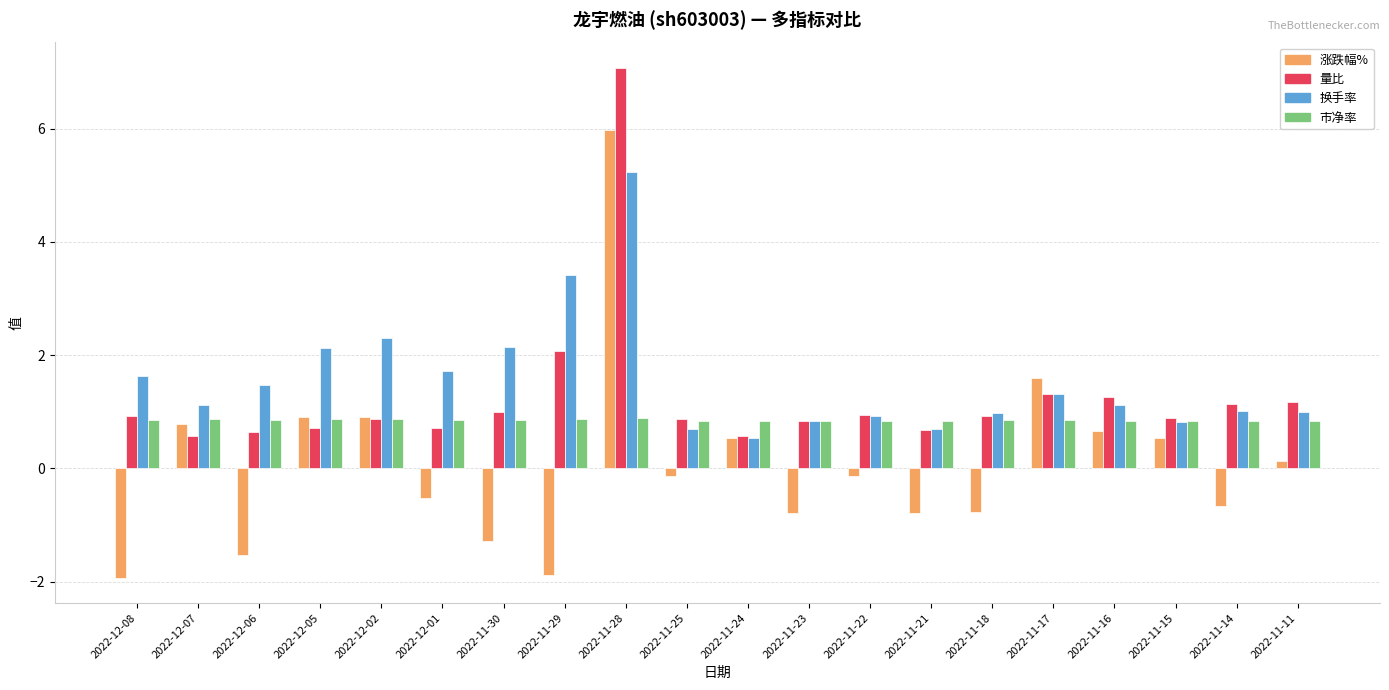

List the series in order of their overall mean, lowest first.

涨跌幅%, 市净率, 量比, 换手率